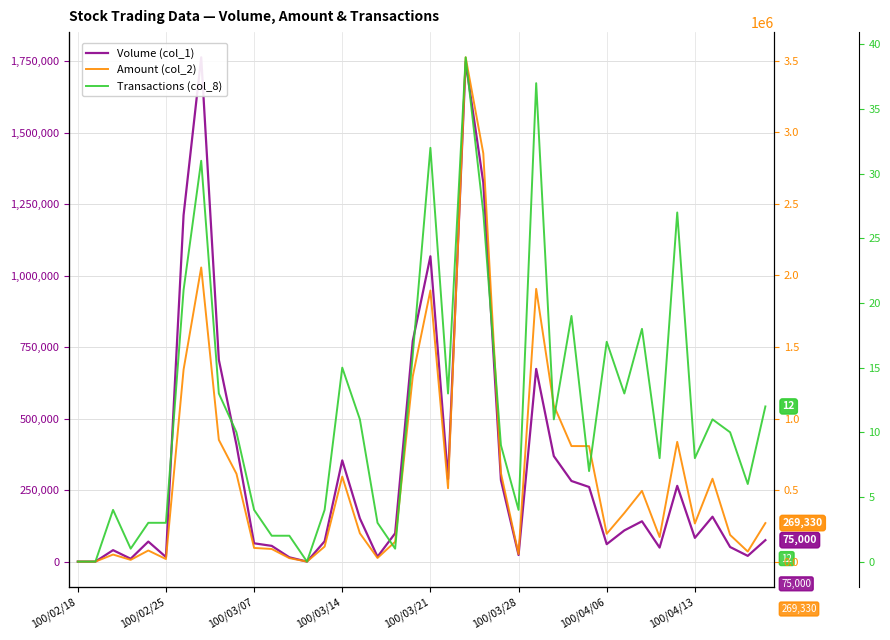

How many interior local peaks does the Amount (col_2) series have?

10